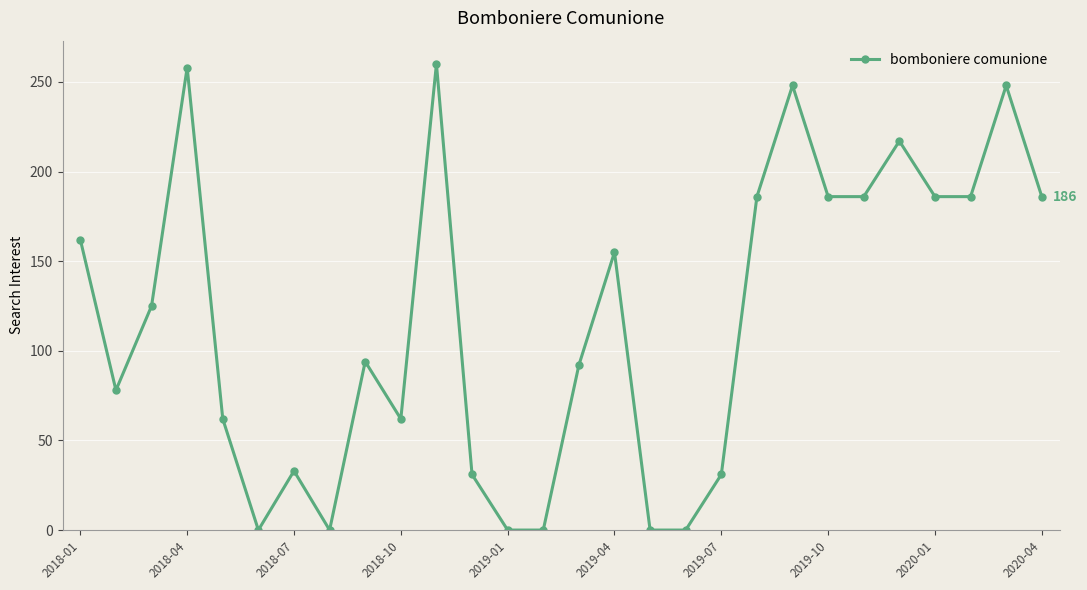

What is the value of the 27th point from the left?

248